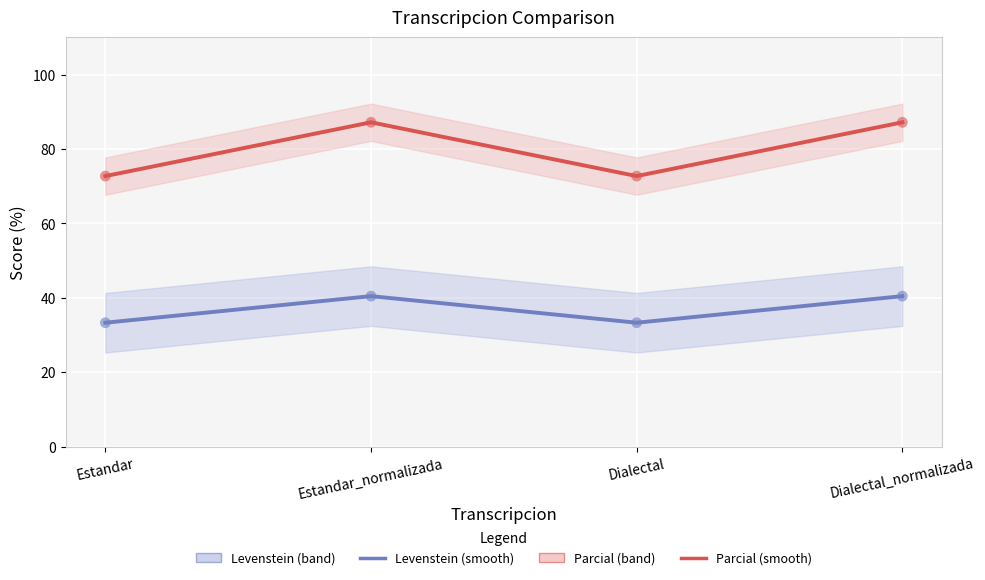

Which series has the largest Y range (max minus min)?

Parcial